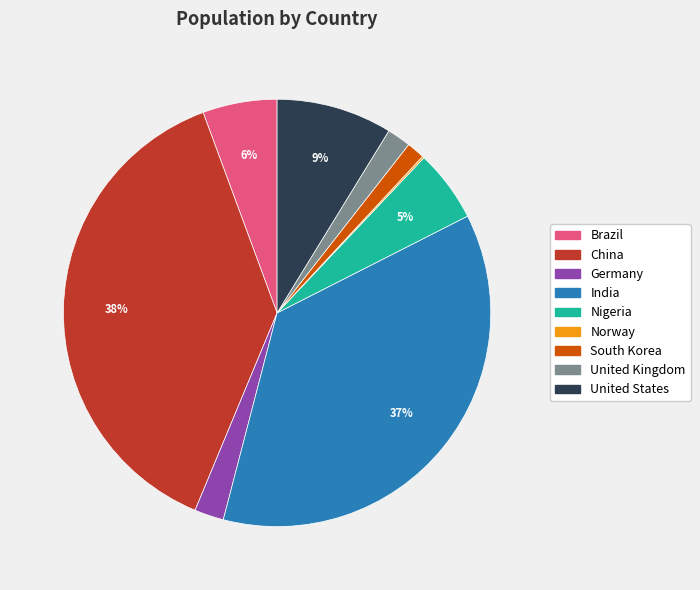

Between United Kingdom and Brazil, which is larger?

Brazil